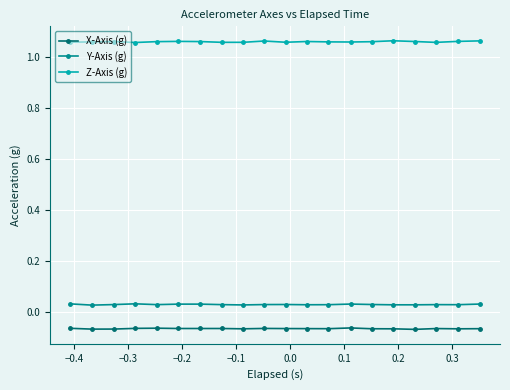

True or false: X-Axis (g) has more than 2 interior local peaks.

True